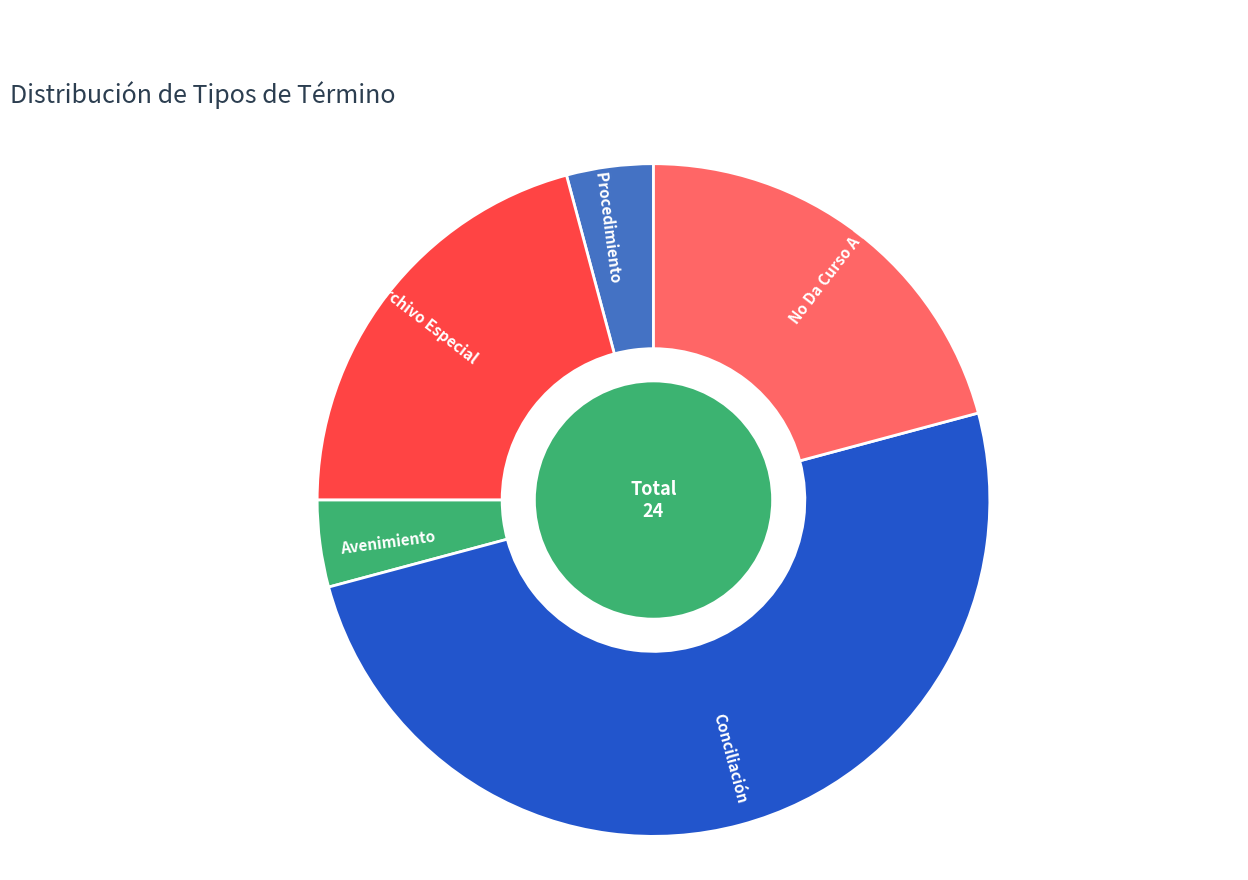

Does Archivo Especial represent more than half of the total?

No